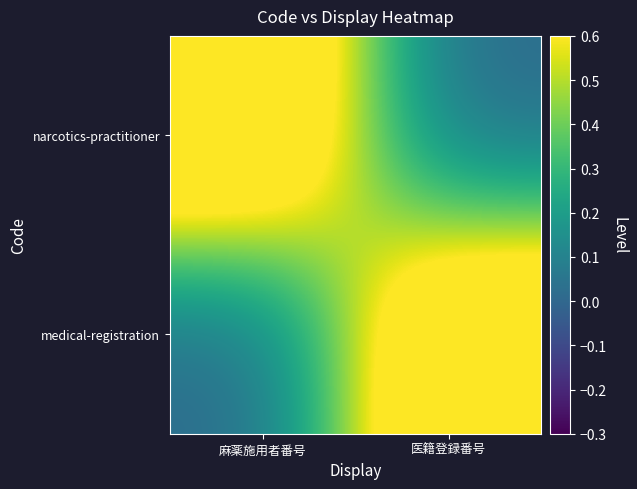

True or false: medical-registration has a value of 1 at 医籍登録番号.

True